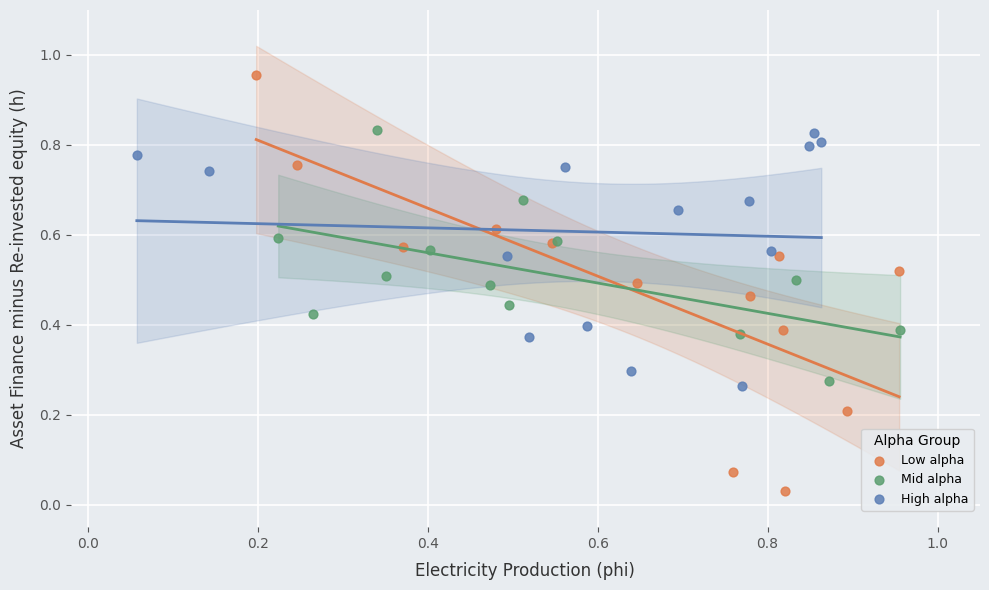

Which series contains the highest Y value?

Low alpha